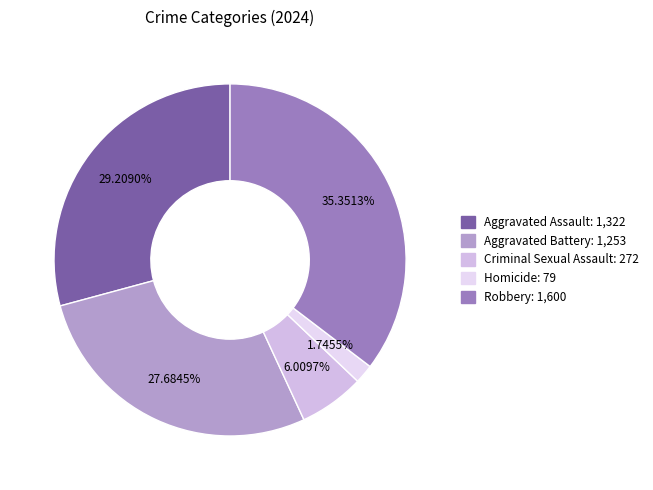

Does any single category account for the majority?

No